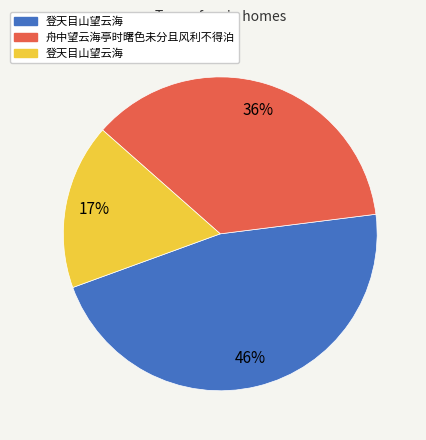

Does any single category account for the majority?

No